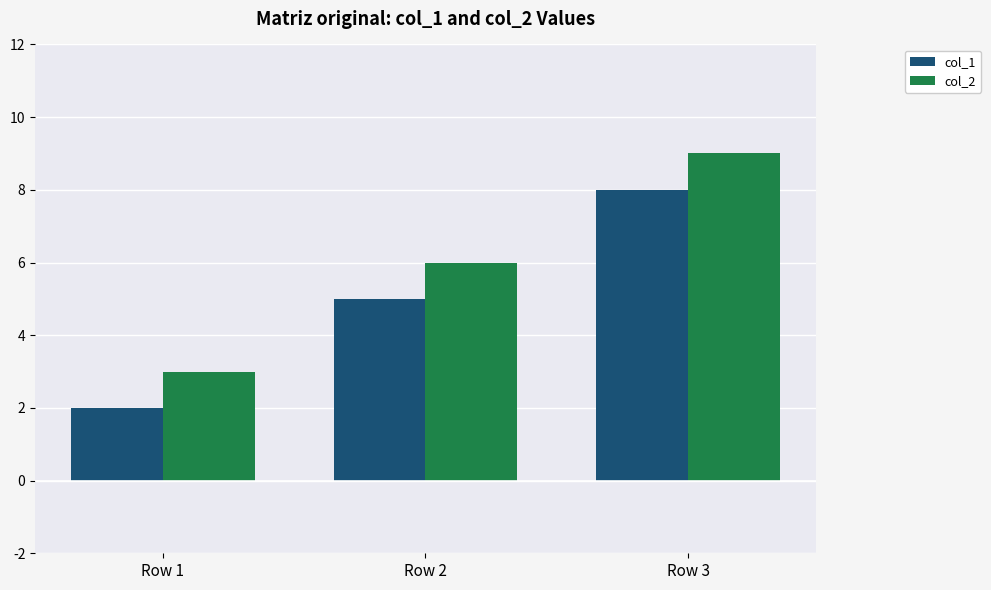

What is the spread (max minus min) of values at Row 1?

1